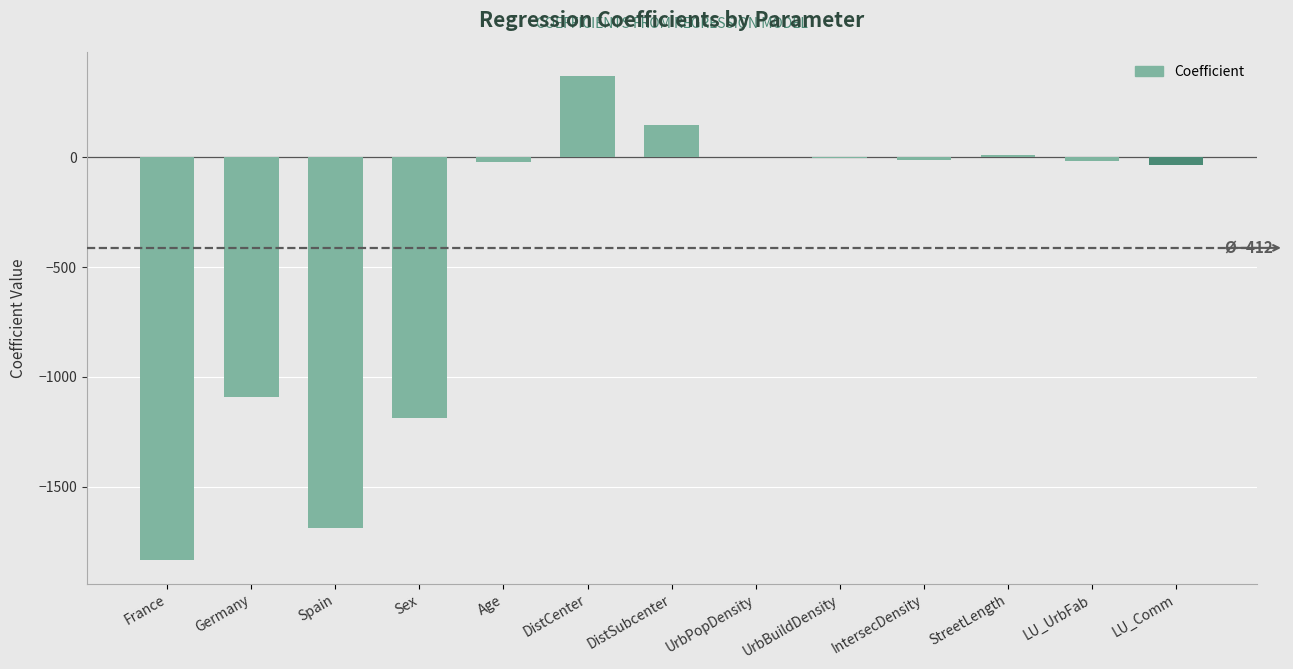

At which label is the value closest to -731?

Germany